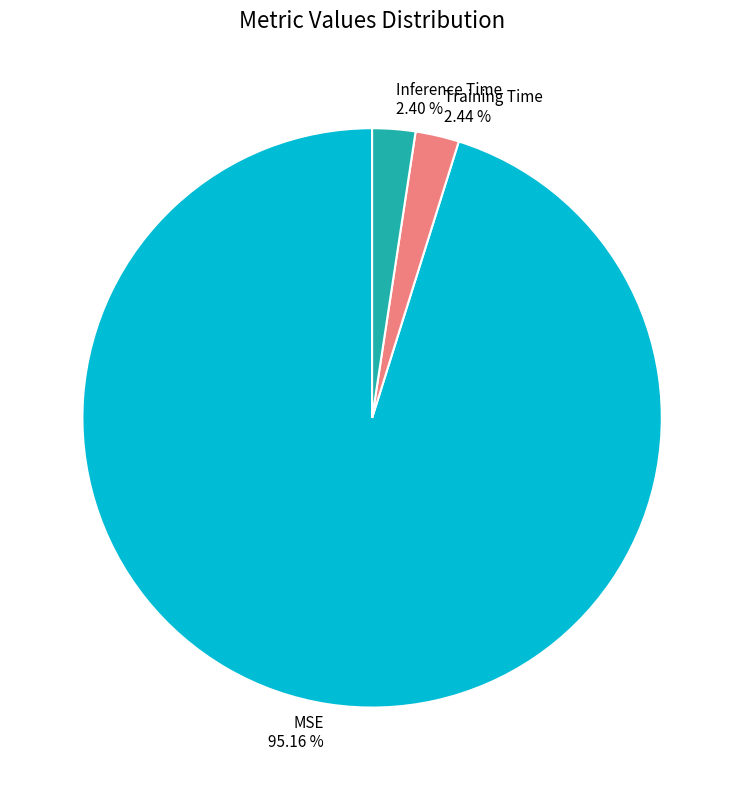

To the nearest percent, what is the difference between the largest and smallest slice percentages?

93%